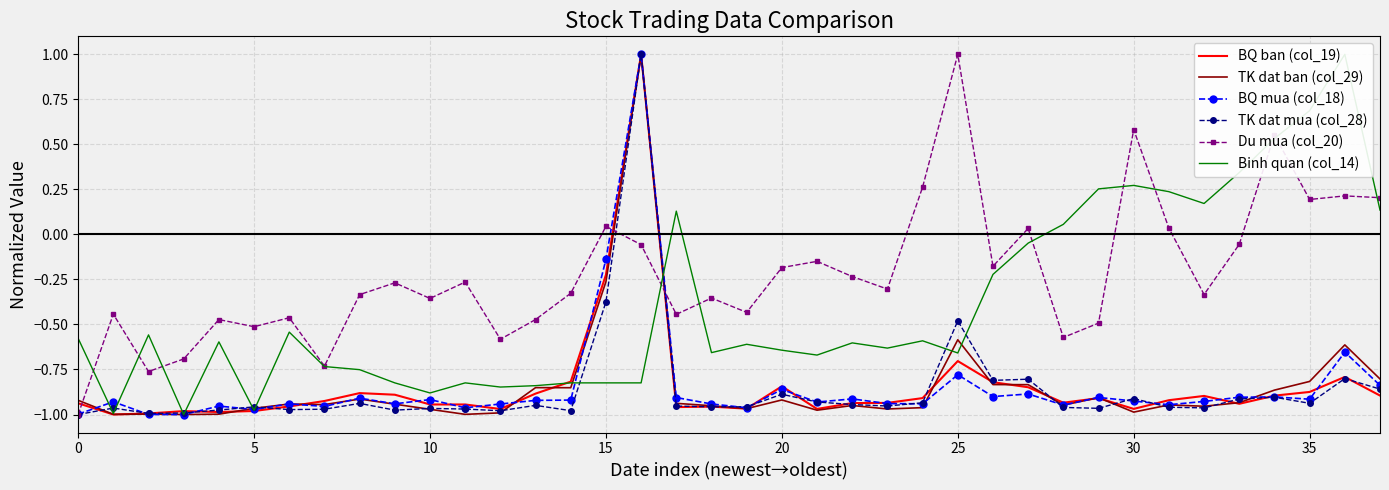

Which category has the highest value in the Binh quan (col_14) series?

36